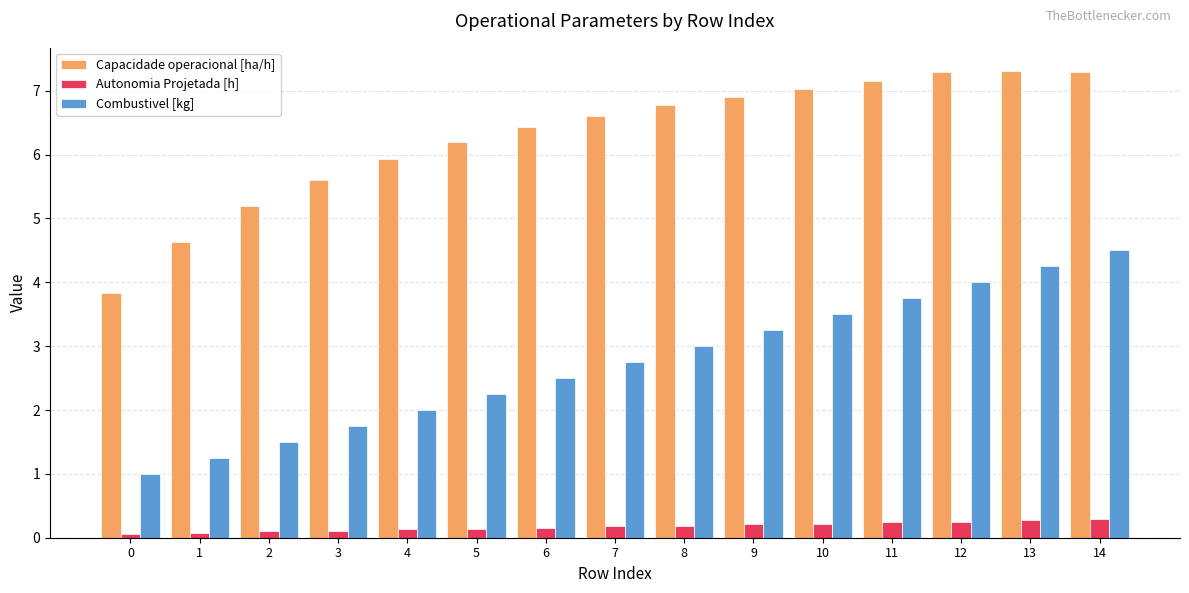

What is the highest value of the Combustivel [kg] series?

4.5